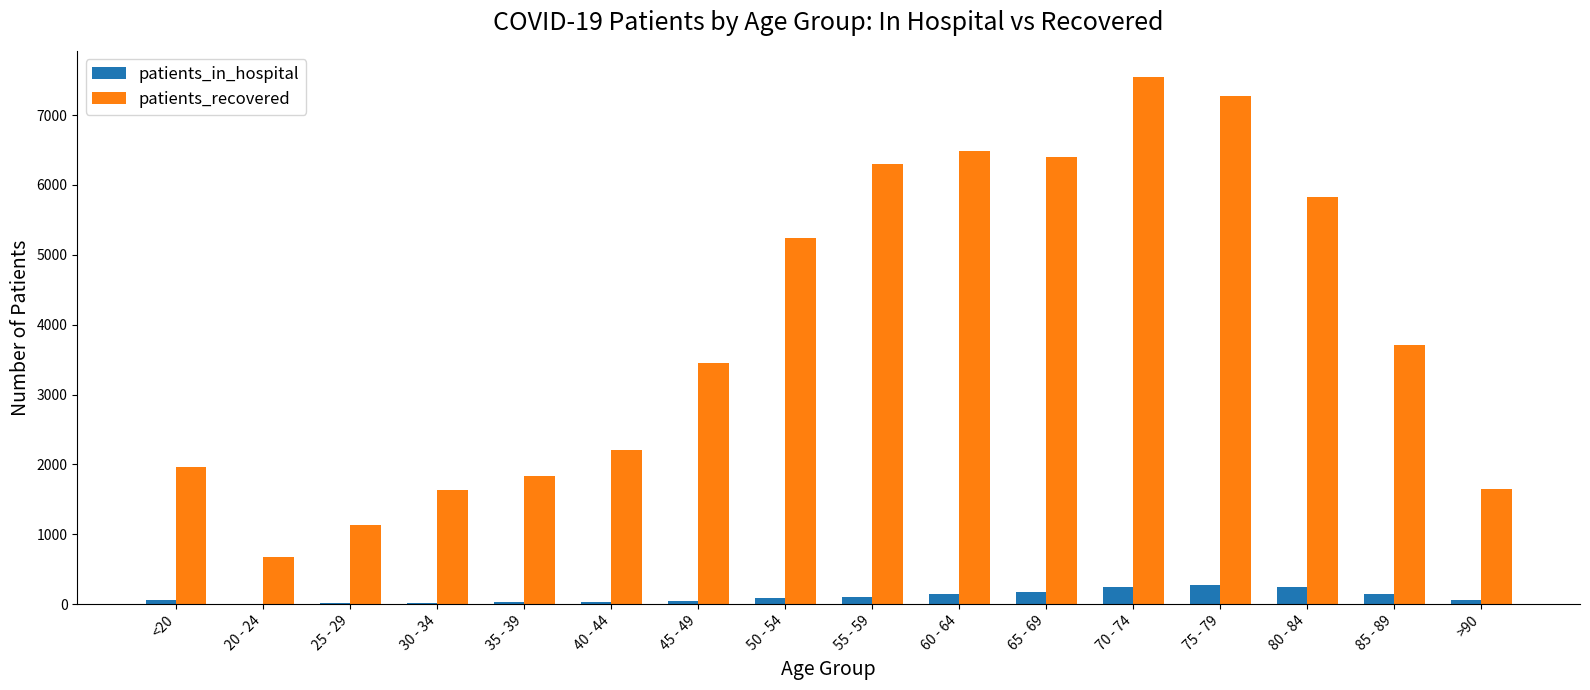

Is the value of patients_in_hospital at 70 - 74 greater than the value of patients_recovered at 40 - 44?

No